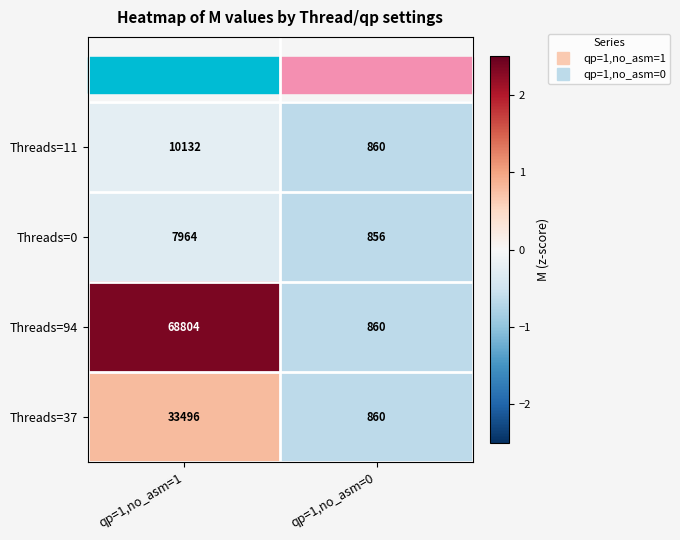

What is the spread (max minus min) of values at qp=1,no_asm=0?

4